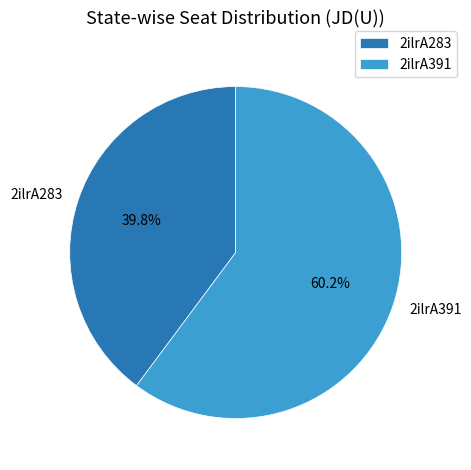

Approximately how many times larger is the value at 2ilrA283 compared to 2ilrA391?

0.7